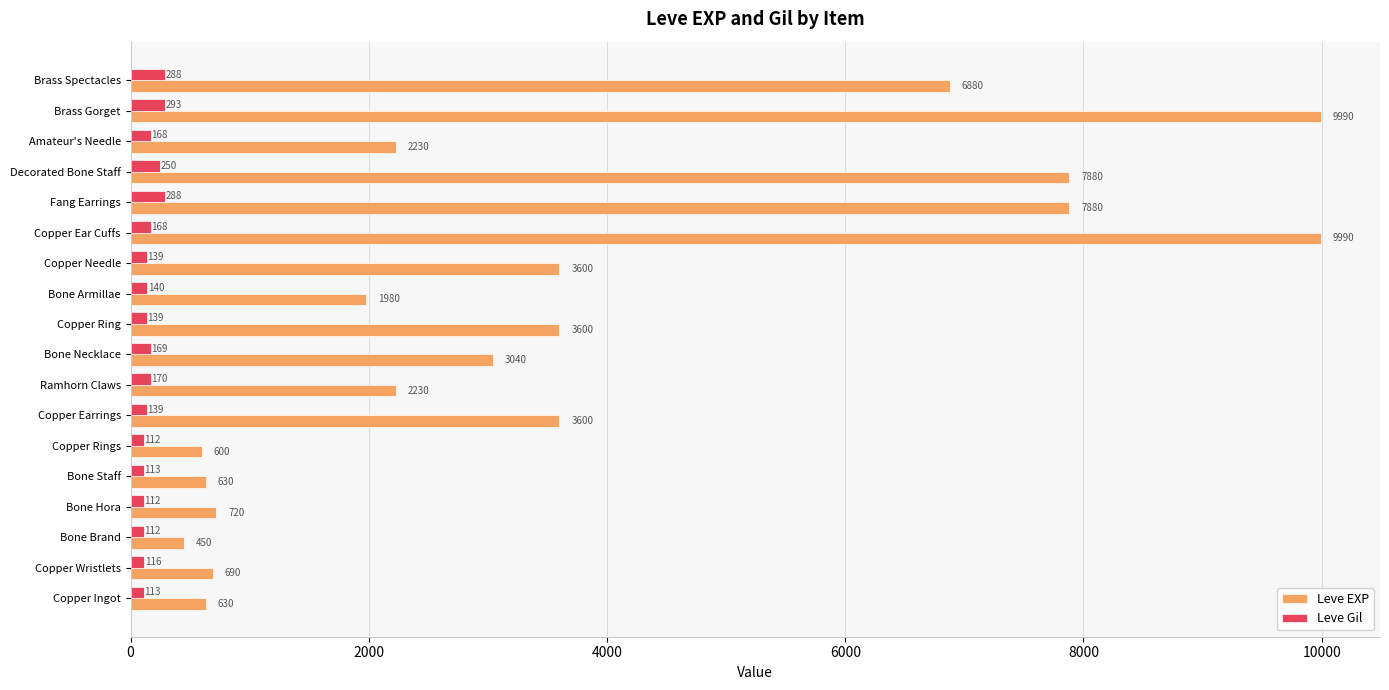

What is the minimum value shown in the chart?

112